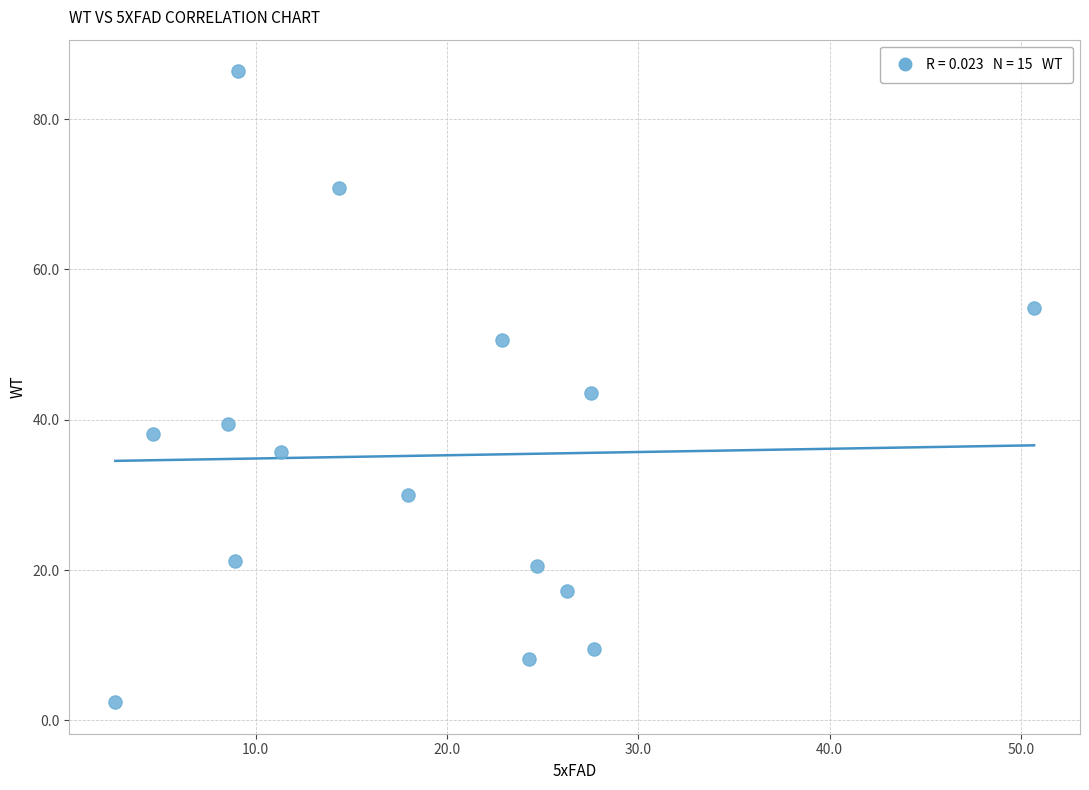

What is the range of Y values (max minus min)?

84.0